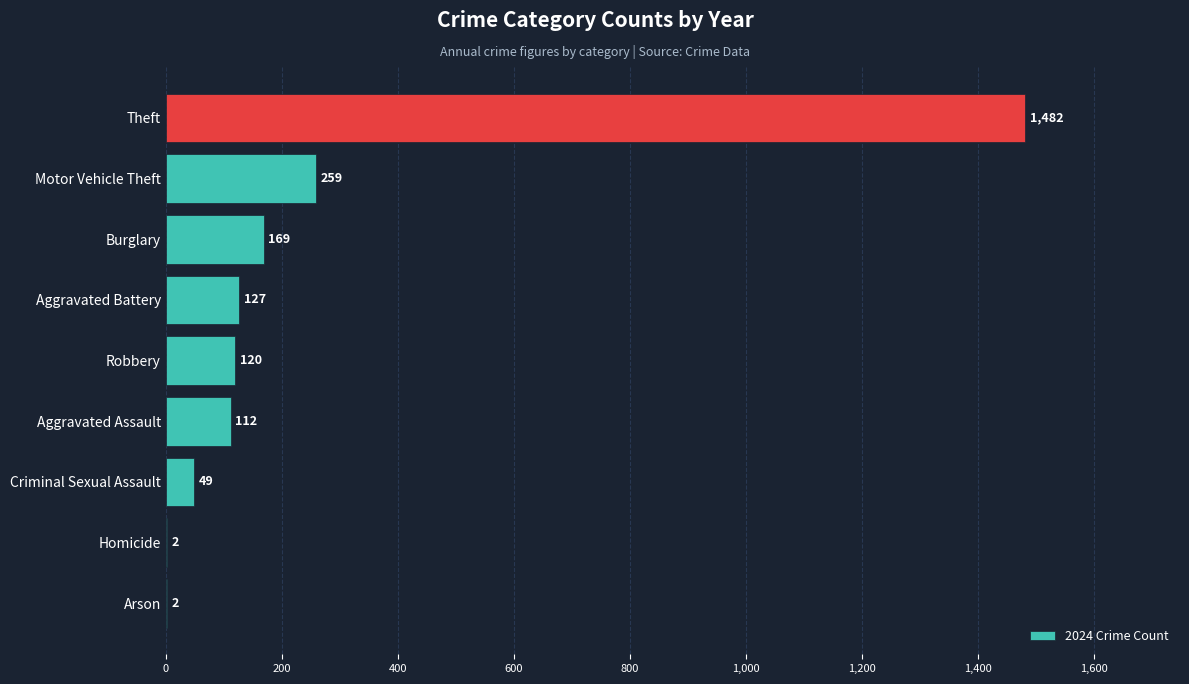

Which category has the highest value across all series?

Theft